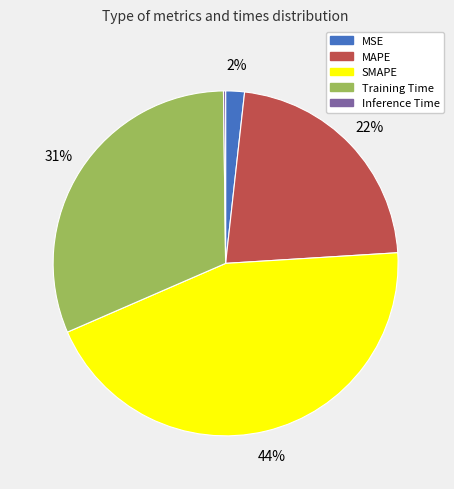

To the nearest percent, what is the average slice percentage?

20%